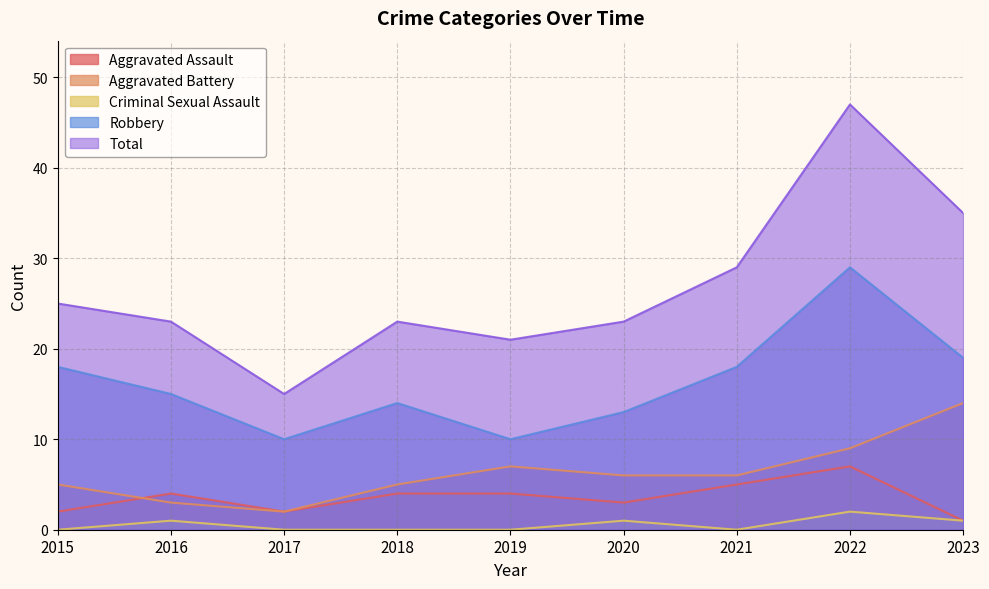

What is the maximum value for Aggravated Assault?

7